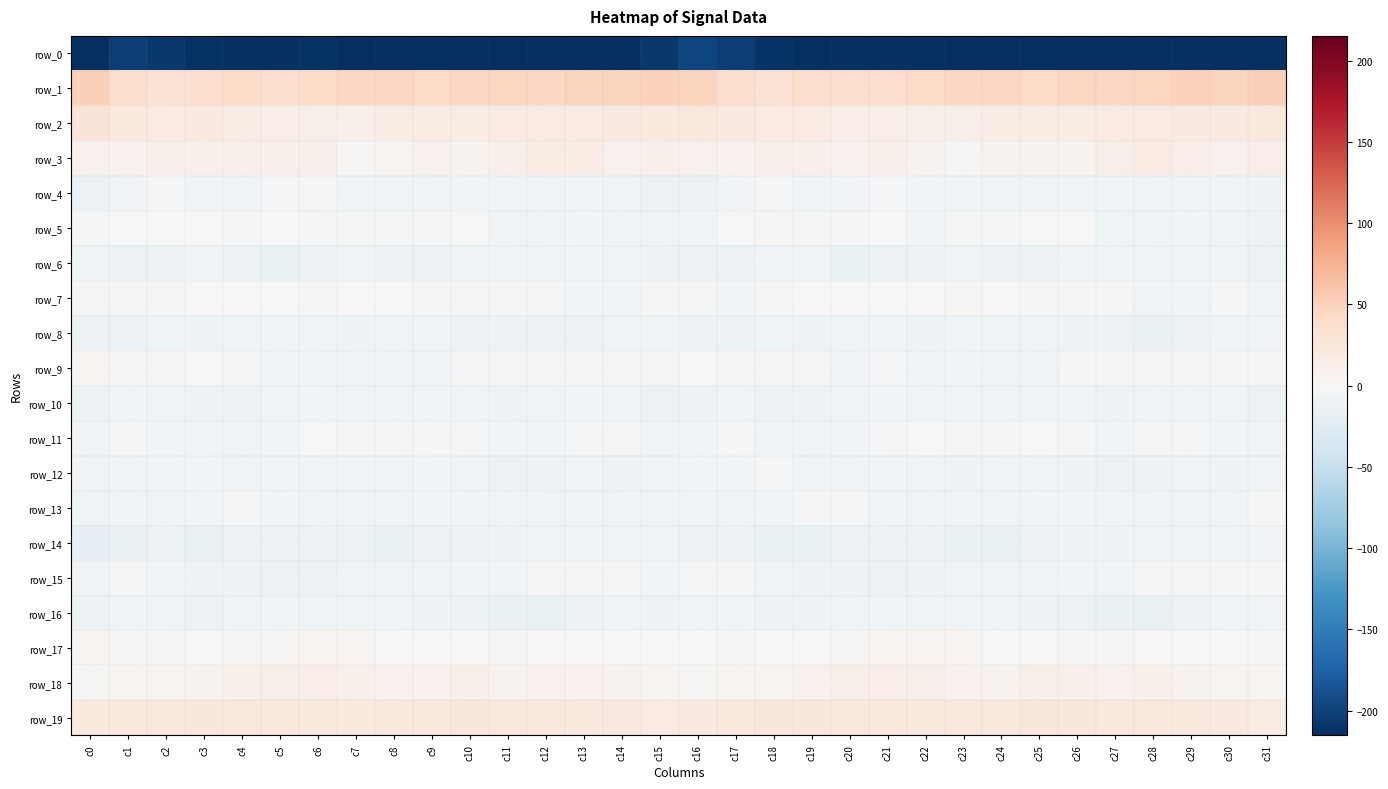

At which category does the chart reach its peak across all series?

c31